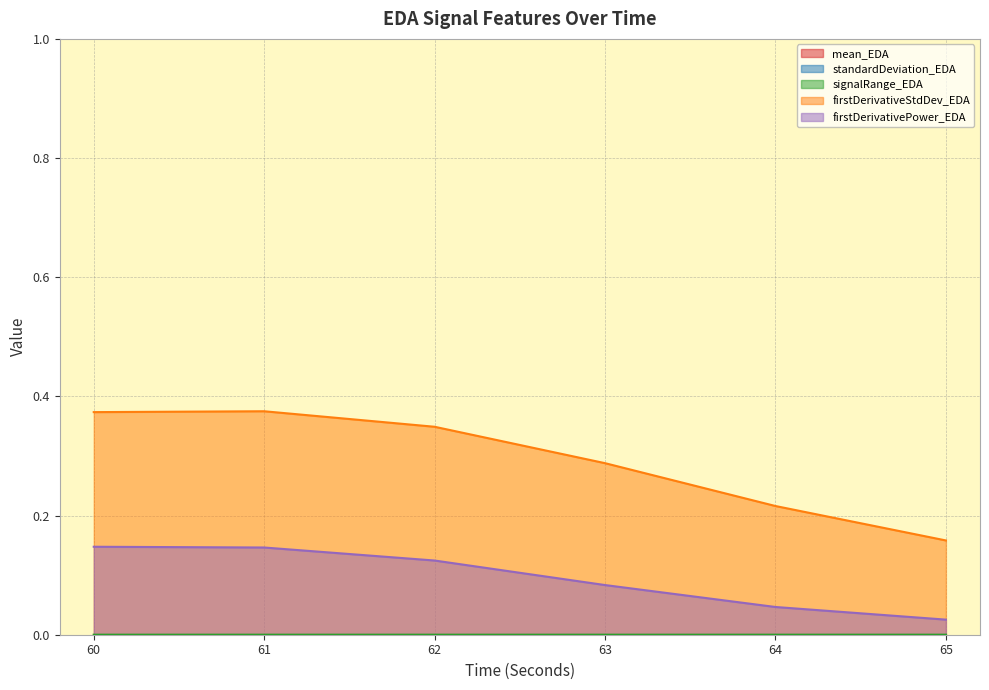

Reading right to left, what are all the values shown in this chart?

signalRange_EDA: 65=0.0	64=0.0	63=0.0	62=0.0	61=0.0	60=0.0
firstDerivativeStdDev_EDA: 65=0.2	64=0.2	63=0.3	62=0.3	61=0.4	60=0.4
firstDerivativePower_EDA: 65=0.0	64=0.0	63=0.1	62=0.1	61=0.1	60=0.1